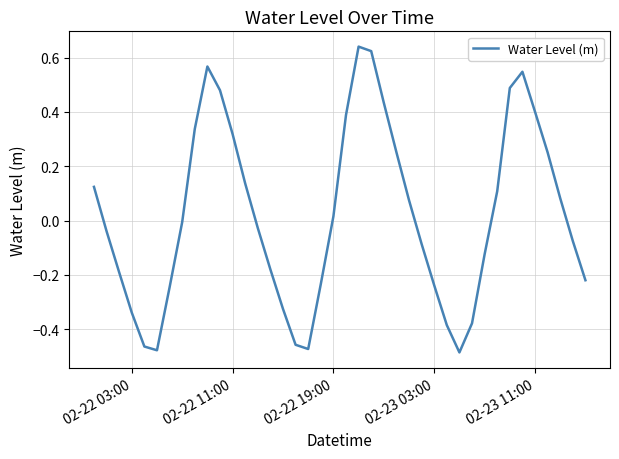

What is the difference between the maximum and minimum values?

1.1